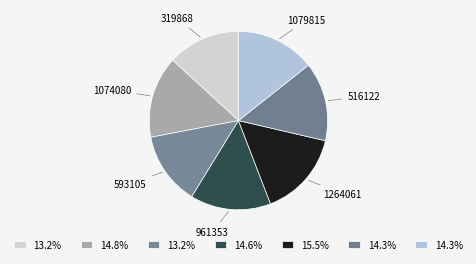

How many segments does this pie chart have?

7